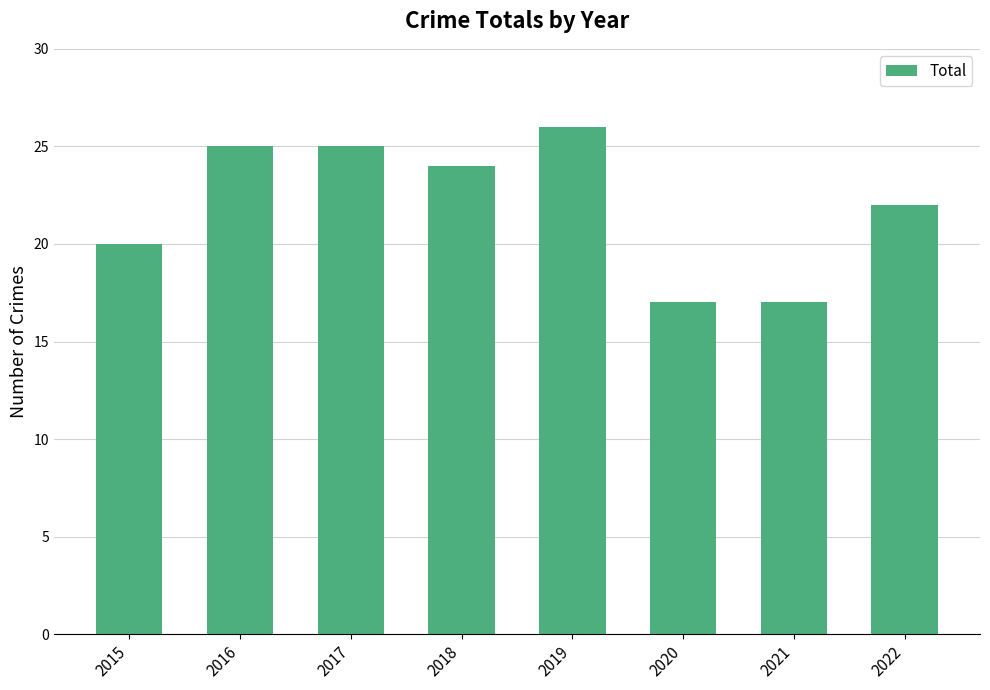

Reading right to left, extract all data points from this chart.

2022=22	2021=17	2020=17	2019=26	2018=24	2017=25	2016=25	2015=20